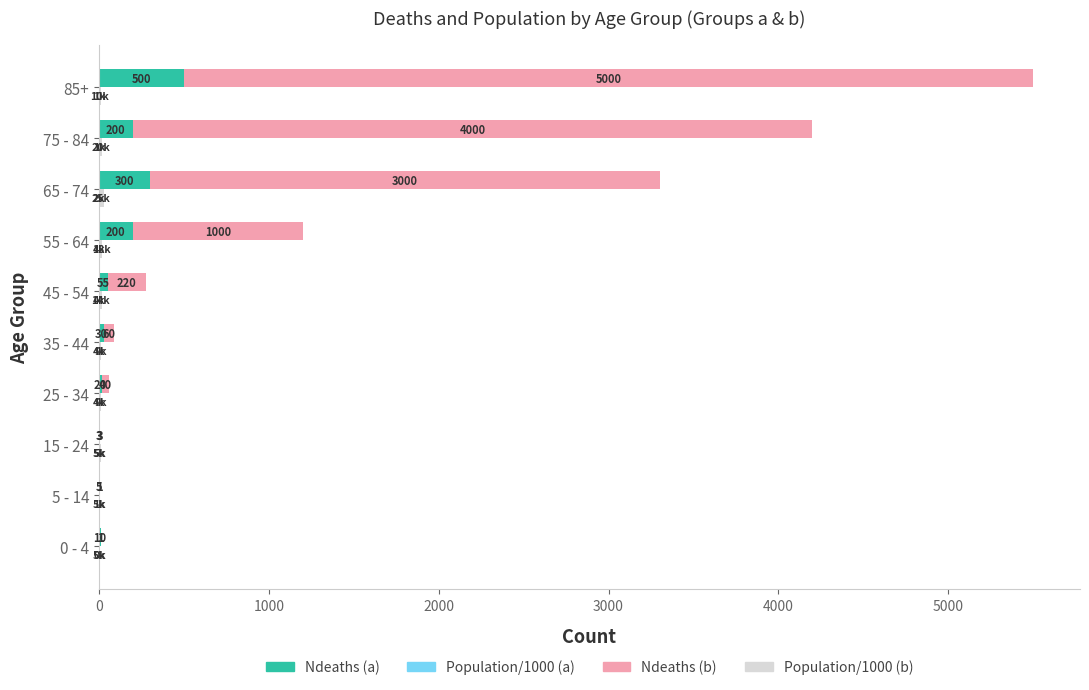

What is the difference between the maximum and minimum values in the Population/1000 (a) series?

4.0